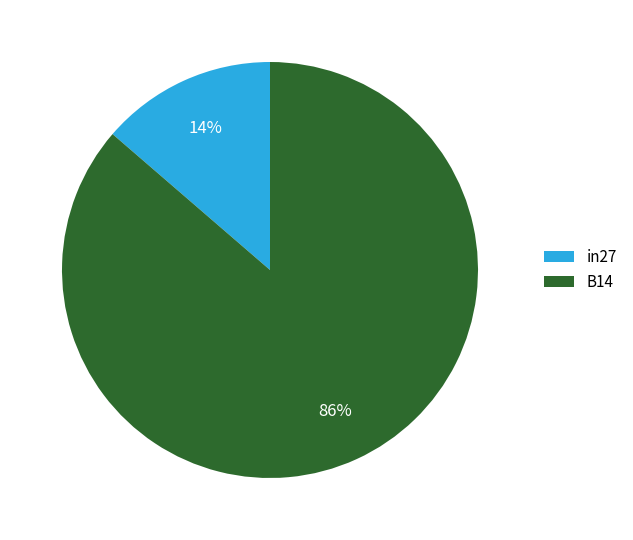

How many slices are in this pie chart?

2